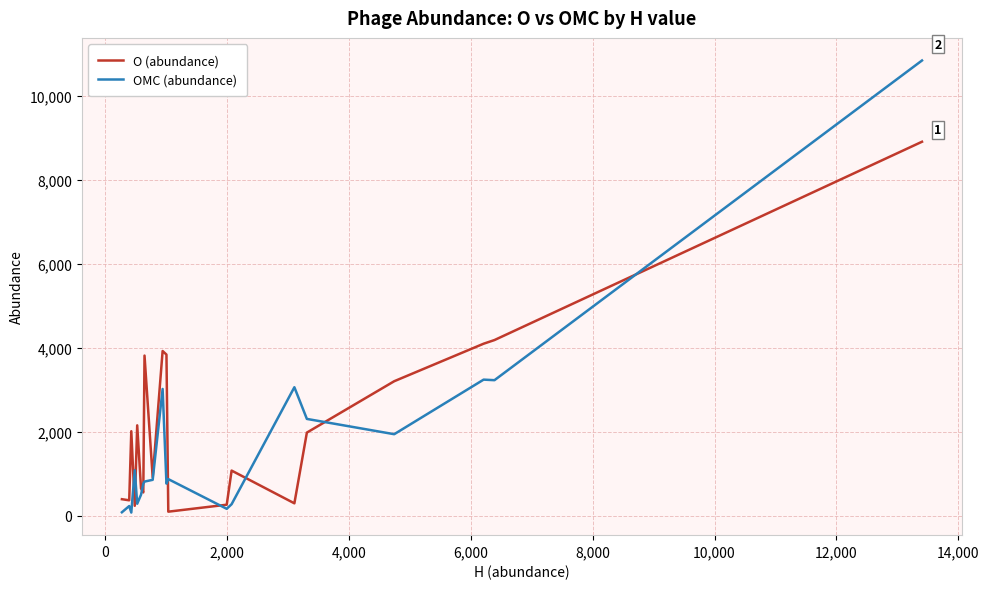

Which series has the widest spread of values?

OMC (abundance)